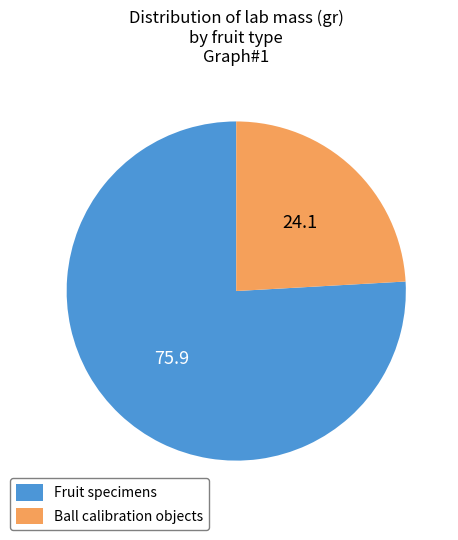

Which has a higher value, Fruit specimens or Ball calibration objects?

Fruit specimens